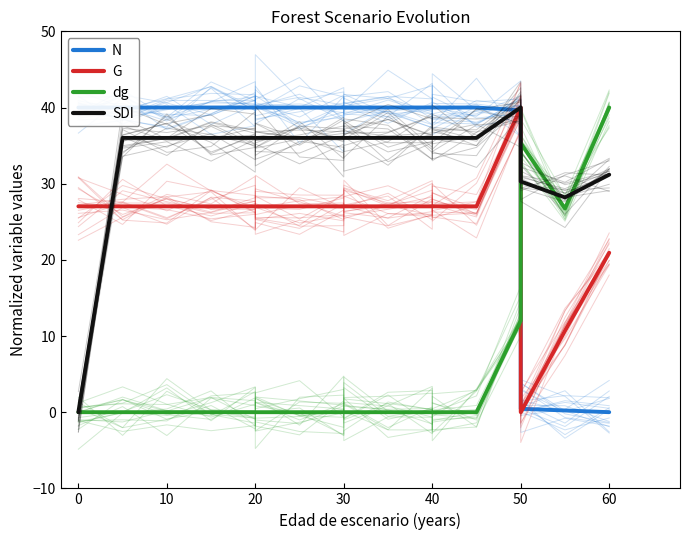

What is the sum of all N values?

560.3